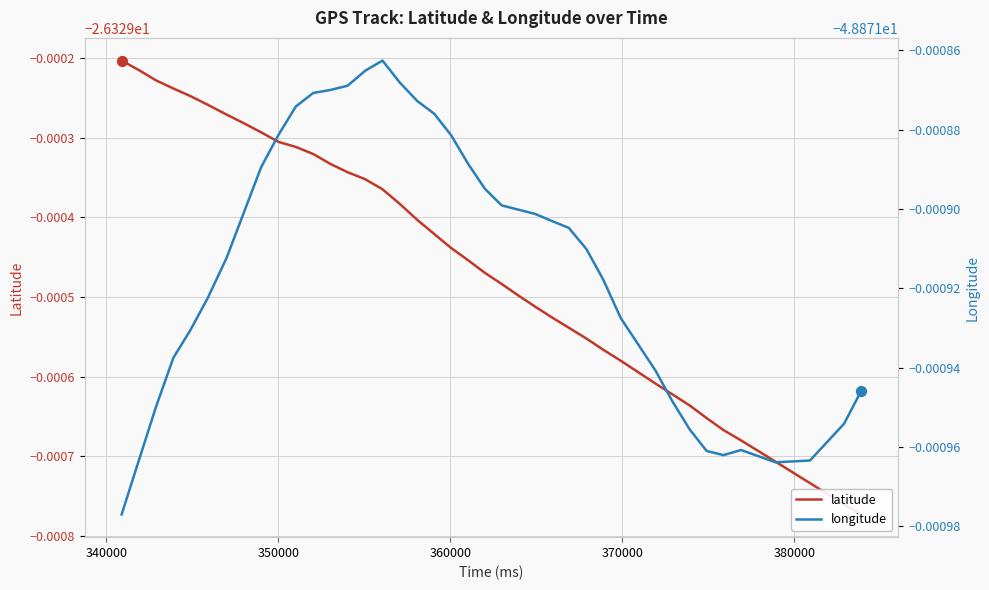

Which series has the largest total across all categories?

latitude